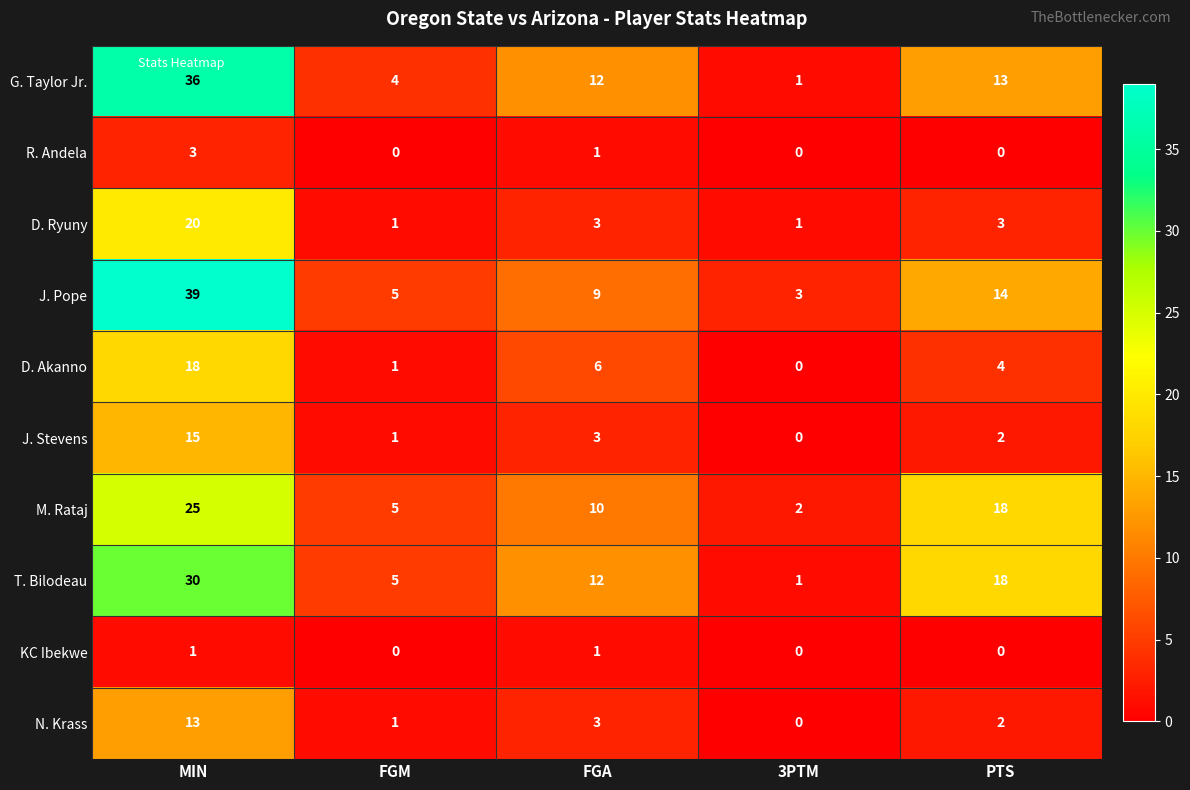

Which series has the largest range (max minus min)?

J. Pope